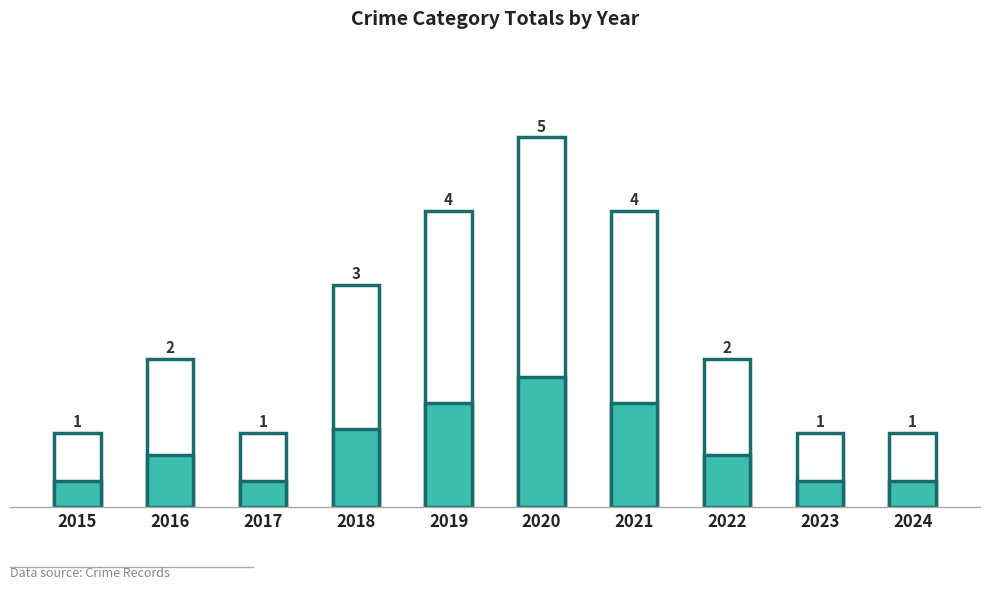

Is it true that the value at 2017 is 0?

False